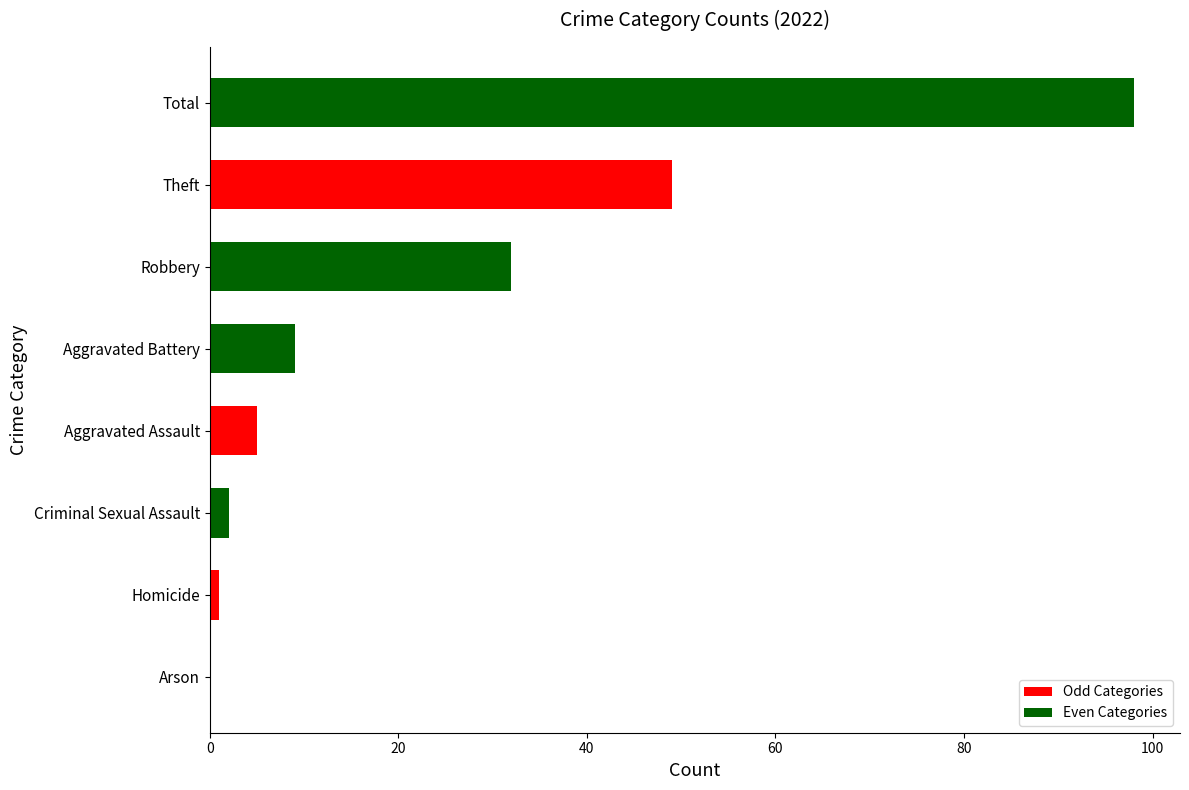

Which category has the highest value across all series?

Total